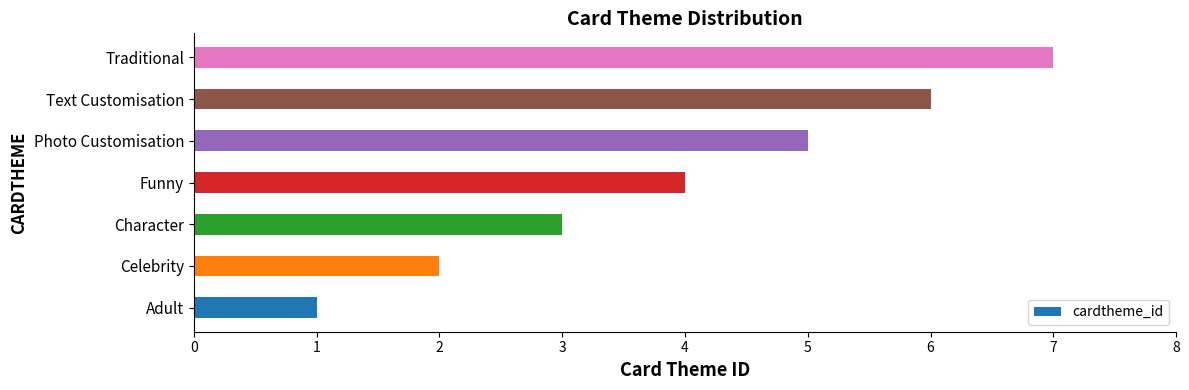

What is the average value?

4